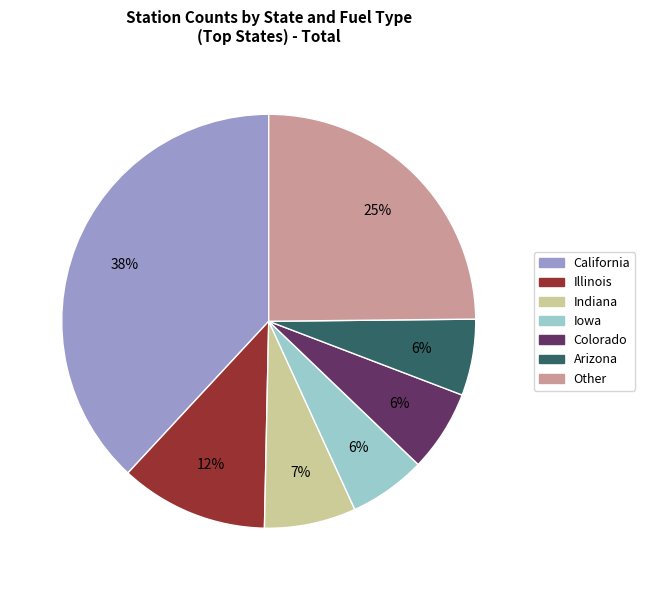

To the nearest percent, what is the difference between the largest and smallest slice percentages?

32%